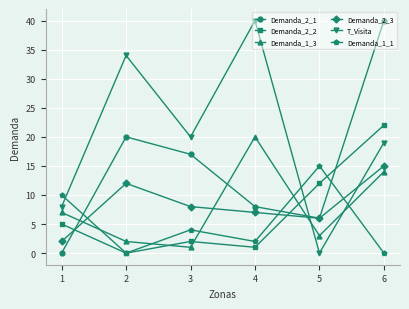

What are all the series names shown in the legend?

Demanda_2_1, Demanda_2_2, Demanda_1_3, Demanda_2_3, T_Visita, Demanda_1_1